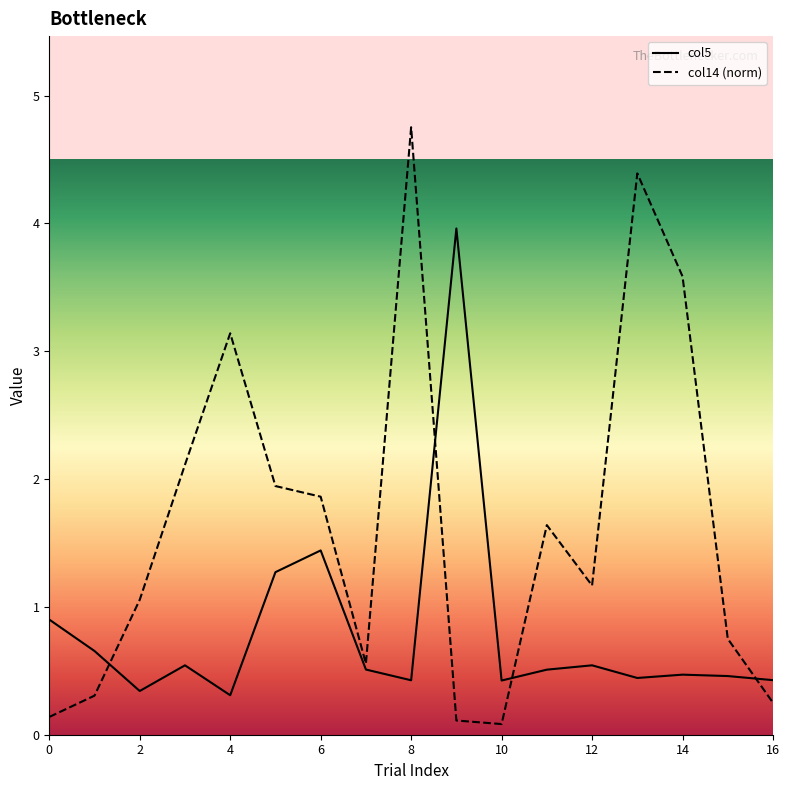

Rank the series by their average value, from lowest to highest.

col5, col14 (norm)